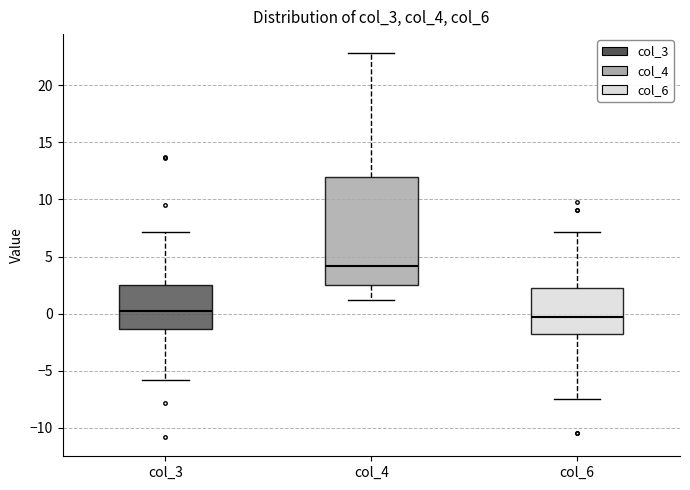

Reading left to right, transcribe this box plot: for each box, give where its median line is, the range the box spans, and where its two whiskers end, as read against the y-axis. The values are not printed on the chart, so give them approximately, as read against the axis.

col_3: median 0.0, box -1.5 to 2.5, whiskers -6.0 to 7.0
col_4: median 4.0, box 2.5 to 12.0, whiskers 1.0 to 23.0
col_6: median -0.5, box -2.0 to 2.5, whiskers -7.5 to 7.0